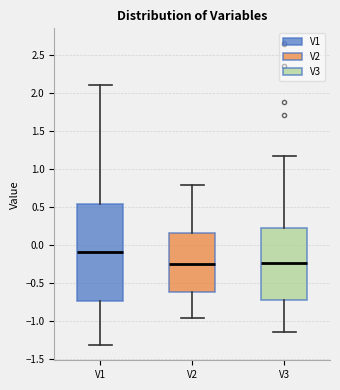

Which box is the tallest, from its lower edge to its upper edge?

V1